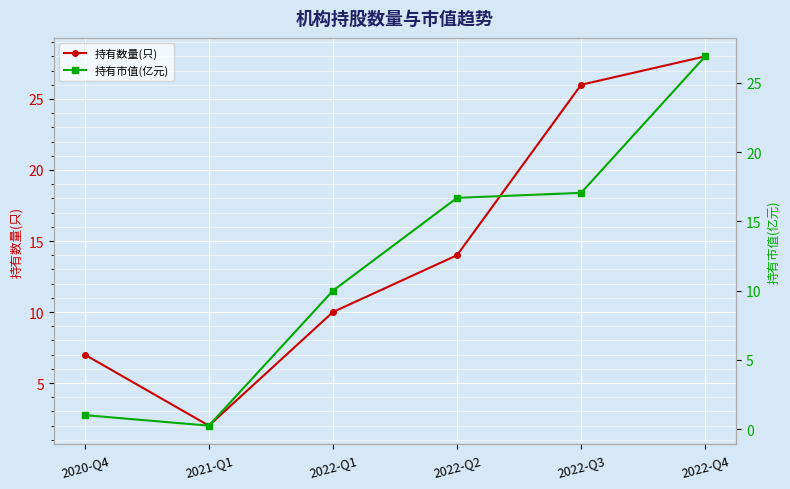

What is the label of the 6th point from the left?

2022-Q4